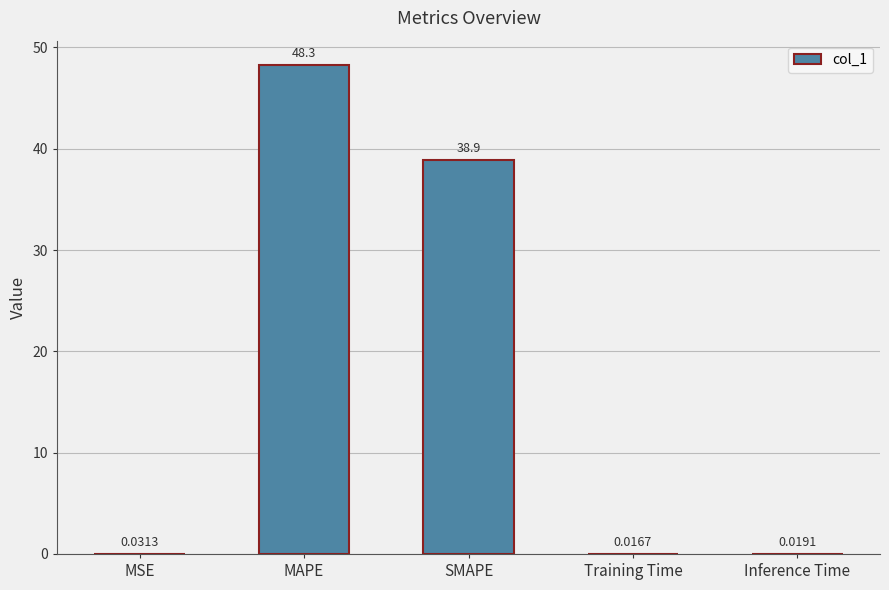

What is the sum of the values at Inference Time and SMAPE?

38.9